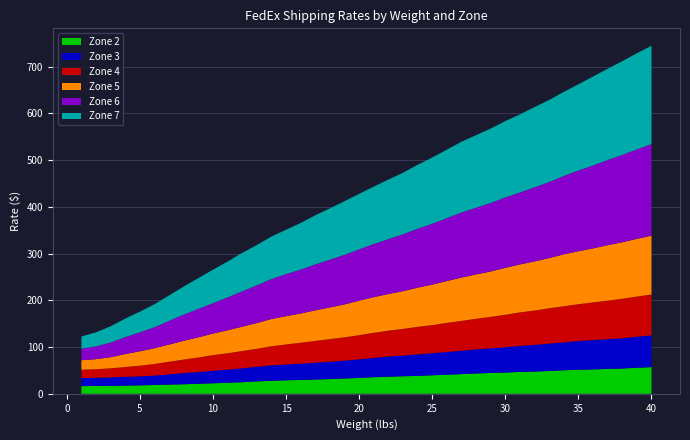

Reading right to left, extract all data points from this chart.

Zone 2: 40=57.1	39=55.8	38=54.1	37=53.2	36=52.3	35=51.5	34=50.5	33=48.9	32=47.6	31=46.9	30=45.5	29=44.7	28=43.5	27=42.2	26=40.9	25=39.7	24=38.4	23=37.6	22=36.7	21=35.6	20=34.0	19=32.9	18=31.6	17=30.6	16=29.7	15=29.0	14=27.9	13=26.6	12=24.9	11=23.6	10=22.6	9=21.6	8=20.5	7=19.7	6=18.9	5=18.1	4=17.6	3=17.1	2=16.8	1=16.5
Zone 3: 40=67.9	39=66.5	38=64.8	37=63.8	36=62.9	35=61.5	34=59.7	33=58.6	32=57.1	31=55.9	30=54.1	29=52.7	28=51.7	27=50.0	26=48.6	25=47.3	24=46.0	23=44.3	22=43.3	21=41.3	20=39.8	19=38.1	18=37.1	17=35.9	16=34.9	15=33.8	14=33.0	13=31.3	12=29.8	11=28.1	10=26.7	9=25.1	8=24.0	7=22.0	6=20.1	5=19.3	4=18.7	3=18.1	2=17.5	1=17.2
Zone 4: 40=87.5	39=85.9	38=84.4	37=82.3	36=80.4	35=78.8	34=77.1	33=75.5	32=73.5	31=71.5	30=69.6	29=67.2	28=65.3	27=63.8	26=62.2	25=60.0	24=58.9	23=57.1	22=55.1	21=53.6	20=51.7	19=49.8	18=48.3	17=46.6	16=44.7	15=42.8	14=40.9	13=38.4	12=36.9	11=35.0	10=33.5	9=31.1	8=28.8	7=26.9	6=24.8	5=22.8	4=20.9	3=19.3	2=18.3	1=17.9
Zone 5: 40=126.0	39=123.5	38=121.1	37=118.7	36=115.7	35=113.4	34=111.2	33=107.4	32=105.2	31=102.7	30=100.5	29=97.3	28=95.0	27=92.8	26=89.6	25=86.8	24=83.9	23=80.8	22=78.5	21=76.4	20=73.9	19=70.6	18=67.8	17=65.6	16=62.6	15=60.6	14=58.3	13=55.2	12=52.0	11=49.3	10=46.1	9=43.1	8=40.2	7=36.8	6=33.7	5=30.9	4=27.8	3=23.8	2=21.6	1=20.3
Zone 6: 40=196.0	39=191.4	38=186.9	37=182.2	36=177.4	35=172.8	34=167.8	33=162.8	32=158.6	31=154.1	30=150.6	29=146.6	28=142.8	27=139.2	26=134.6	25=130.2	24=126.1	23=121.7	22=117.4	21=113.7	20=109.8	19=106.0	18=102.3	17=98.2	16=94.0	15=90.0	14=85.5	13=80.6	12=75.7	11=70.2	10=65.1	9=61.0	8=56.0	7=50.6	6=45.0	5=40.5	4=36.3	3=31.4	2=27.3	1=24.7
Zone 7: 40=210.5	39=205.9	38=200.6	37=195.5	36=190.4	35=184.6	34=180.1	33=175.7	32=171.8	31=167.1	30=163.6	29=159.3	28=155.4	27=151.5	26=146.6	25=141.7	24=136.9	23=131.7	22=127.5	21=122.8	20=118.8	19=114.8	18=109.8	17=105.1	16=99.8	15=94.9	14=90.9	13=86.4	12=82.4	11=76.8	10=71.7	9=65.9	8=60.1	7=54.5	6=49.1	5=44.2	4=39.7	3=34.8	2=30.0	1=26.1